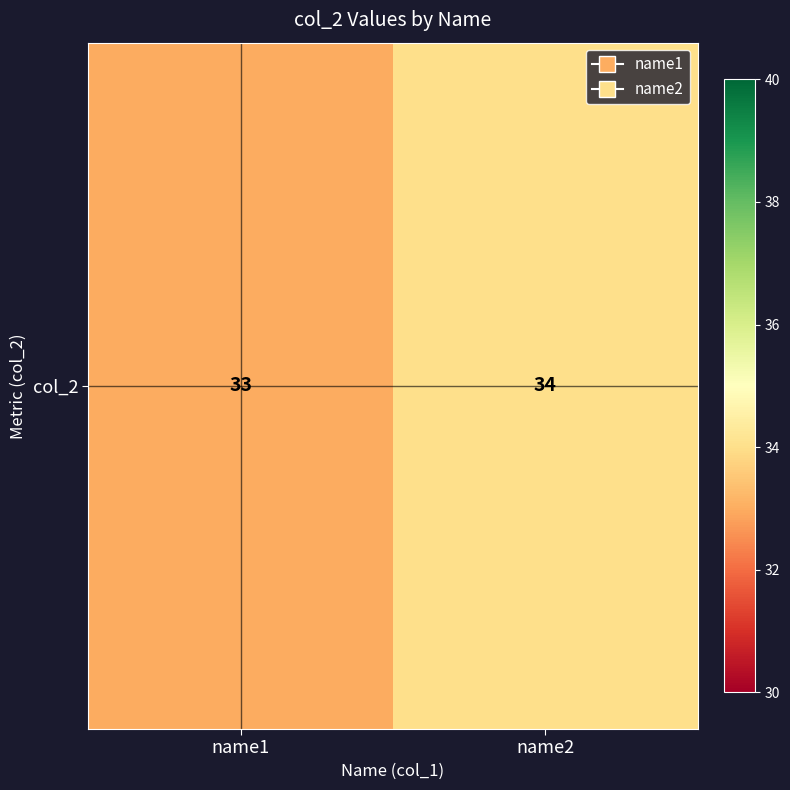

List the labels in order of value, smallest first.

name1, name2